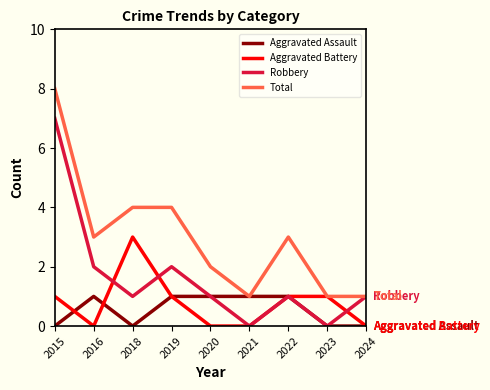

What is the difference between the highest and lowest values at 2016?

3